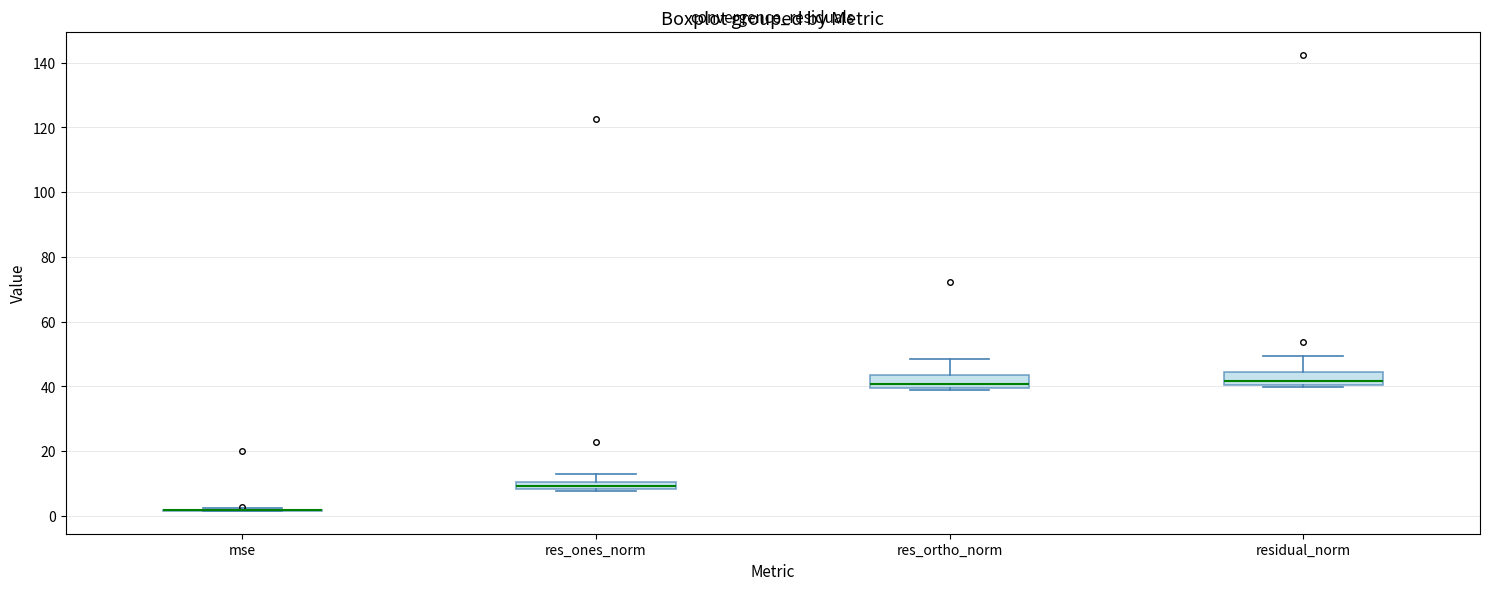

Where is the lower edge of the box for res_ones_norm on the y-axis? The values are not printed on the chart, so give them approximately, as read against the axis.

8